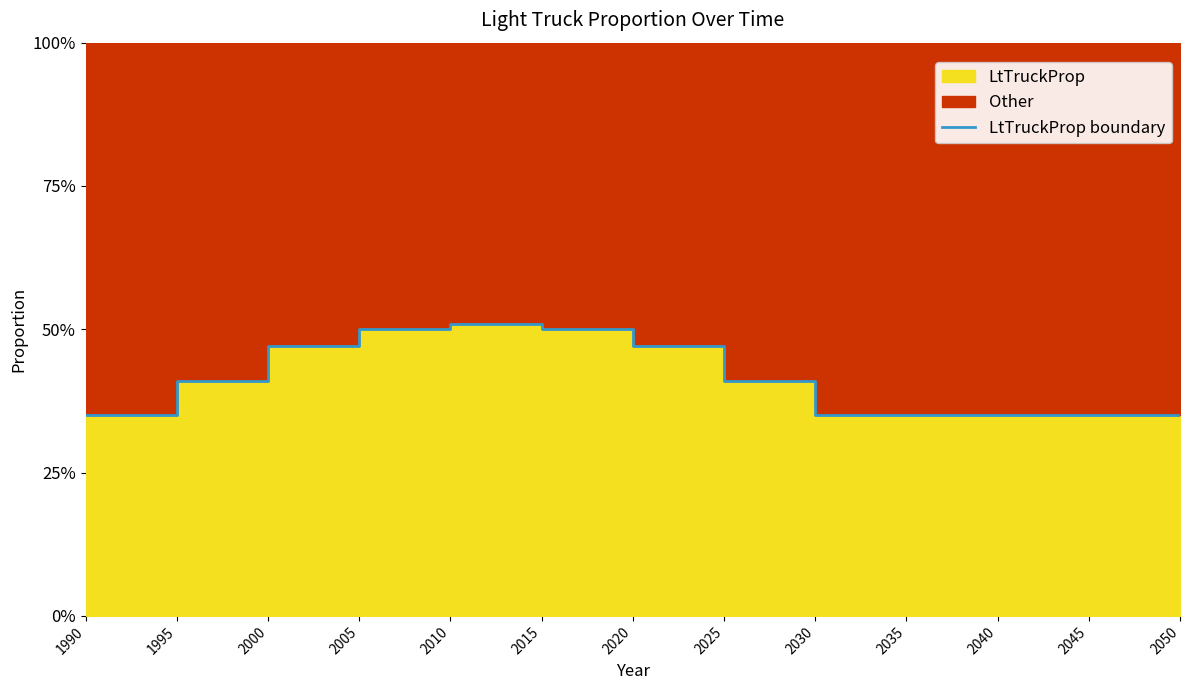

The value at 2025 is 0.1. True or false?

False